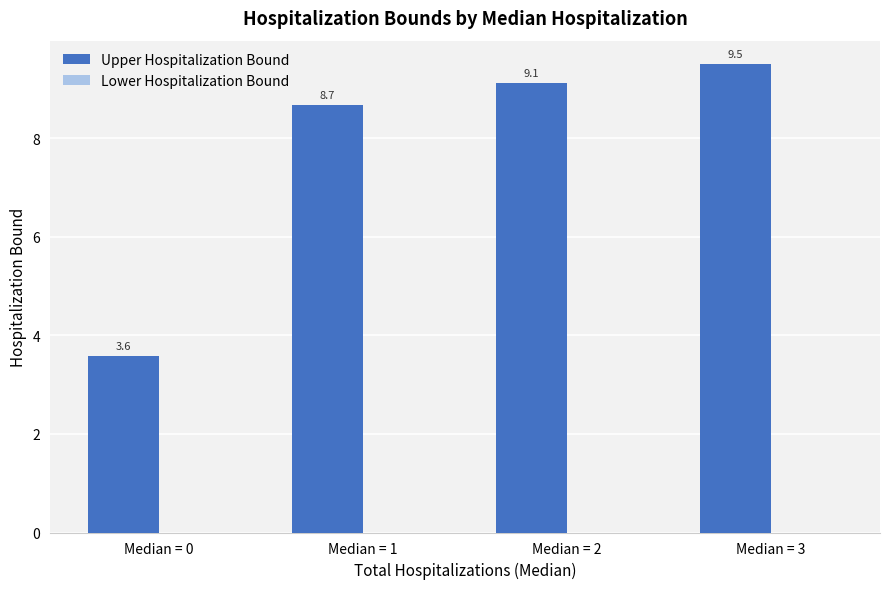

Between Median = 0 and Median = 1, which is larger?

Median = 1